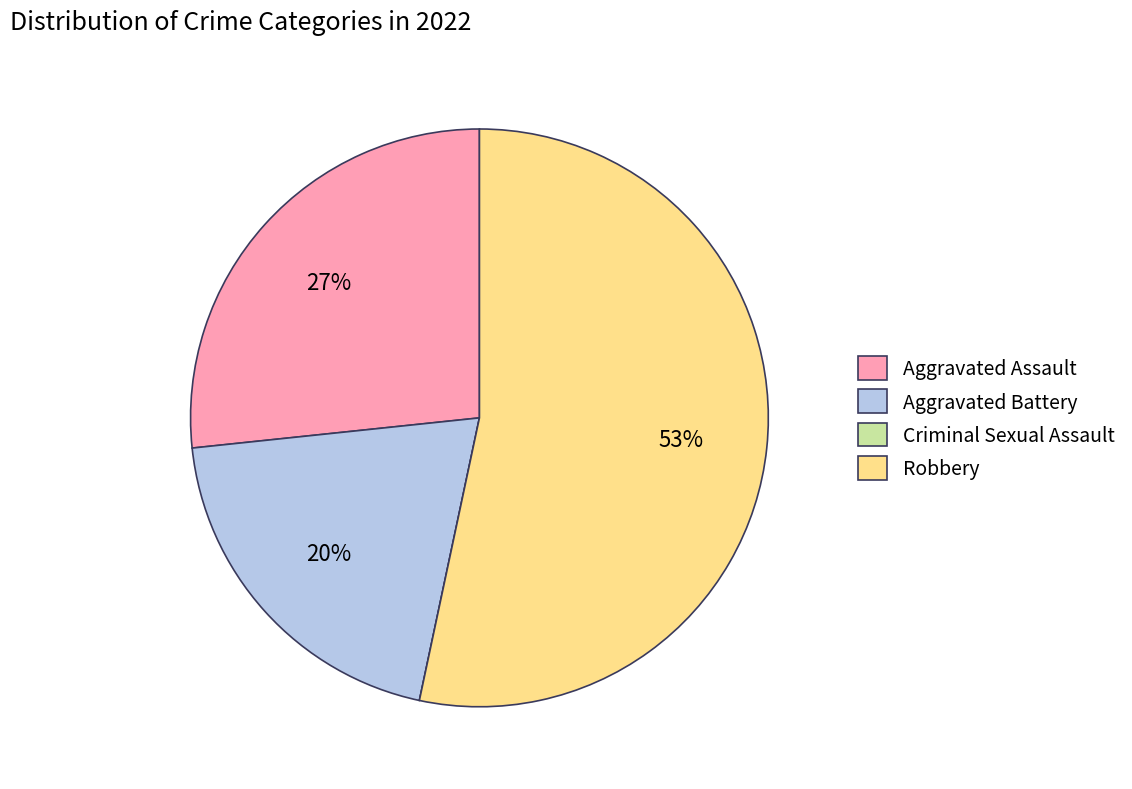

Which category accounts for the majority?

Robbery